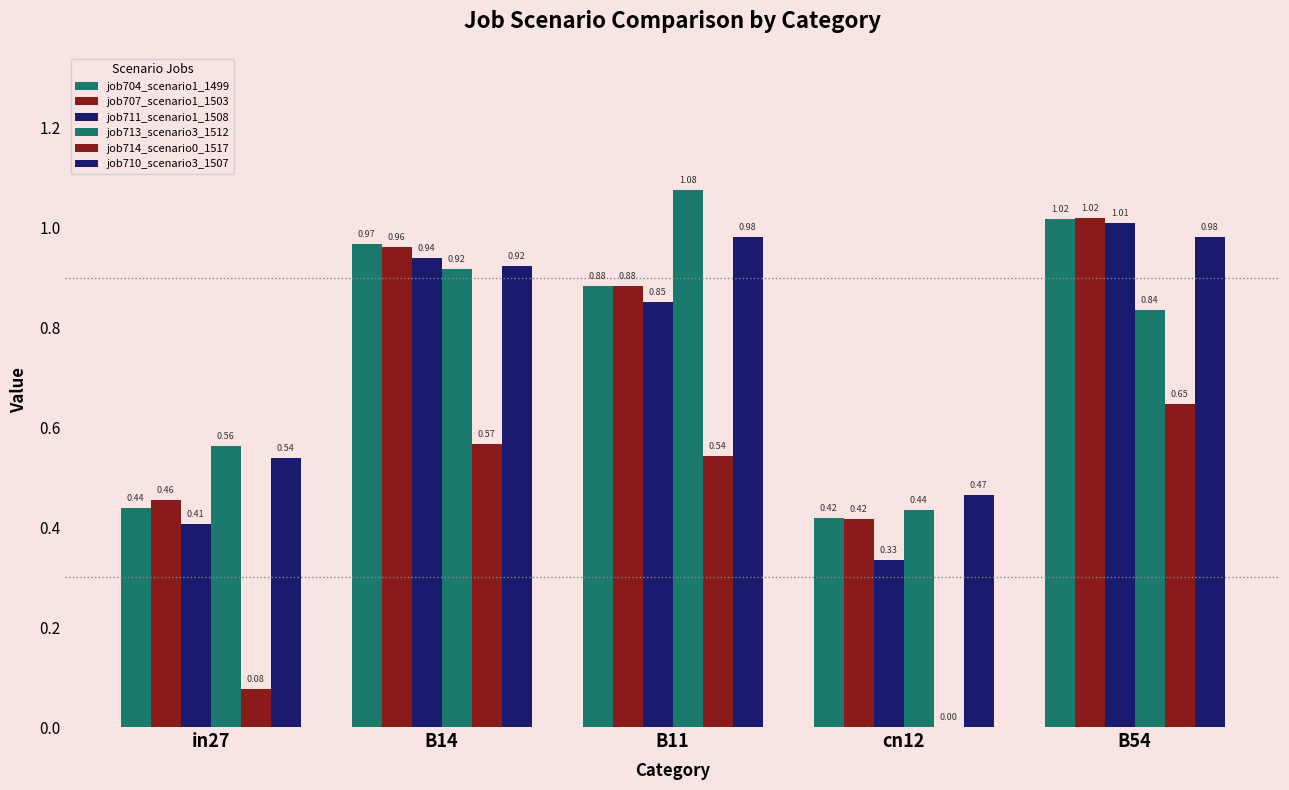

Reading left to right, transcribe all the data shown in this chart.

job704_scenario1_1499: in27=0.4	B14=1.0	B11=0.9	cn12=0.4	B54=1.0
job707_scenario1_1503: in27=0.5	B14=1.0	B11=0.9	cn12=0.4	B54=1.0
job711_scenario1_1508: in27=0.4	B14=0.9	B11=0.9	cn12=0.3	B54=1.0
job713_scenario3_1512: in27=0.6	B14=0.9	B11=1.1	cn12=0.4	B54=0.8
job714_scenario0_1517: in27=0.1	B14=0.6	B11=0.5	cn12=0.0	B54=0.6
job710_scenario3_1507: in27=0.5	B14=0.9	B11=1.0	cn12=0.5	B54=1.0